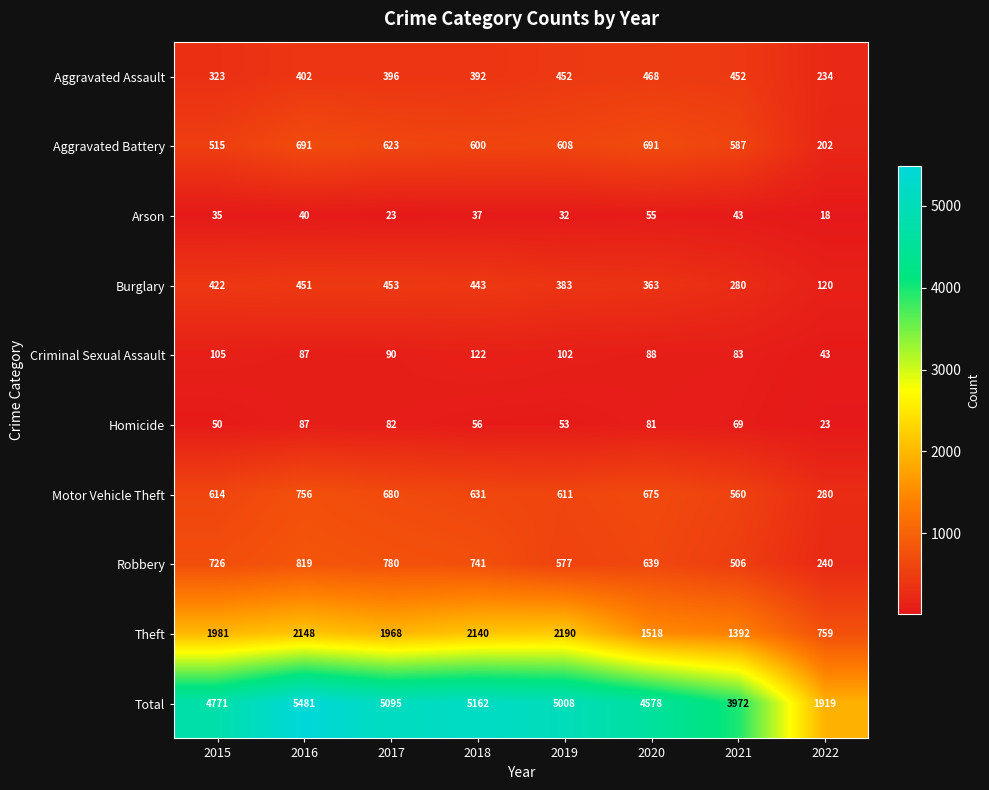

What is the minimum value shown in the chart?

18